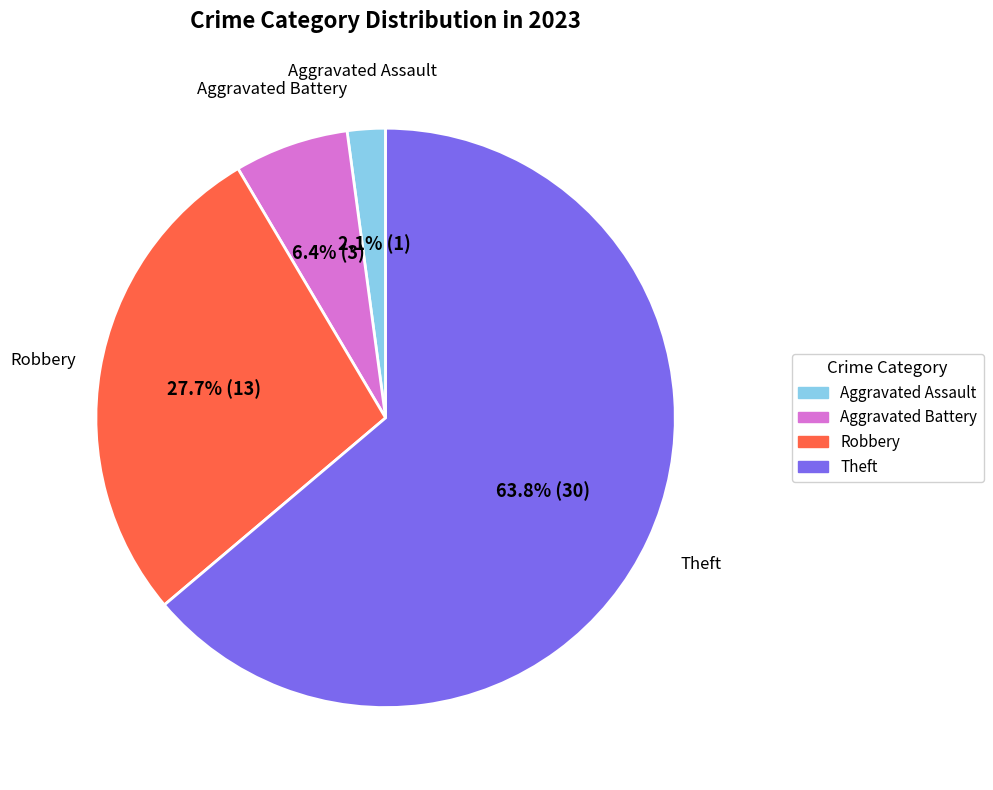

Is there a majority slice in this chart?

Yes